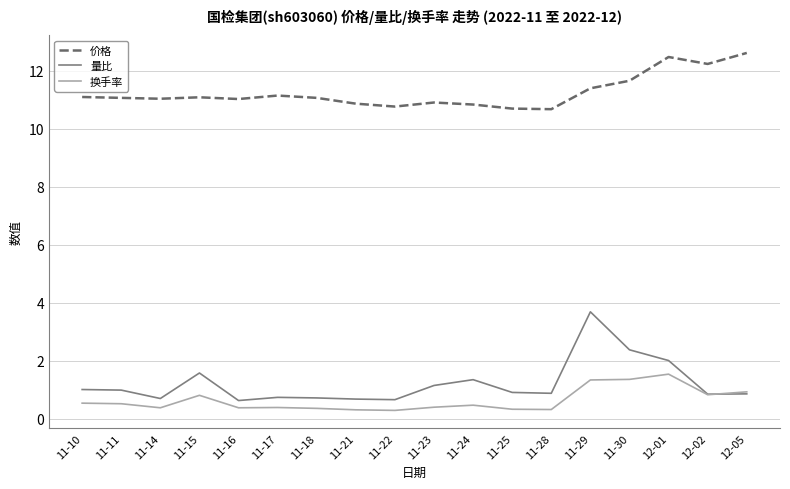

What is the smallest value displayed?

0.3